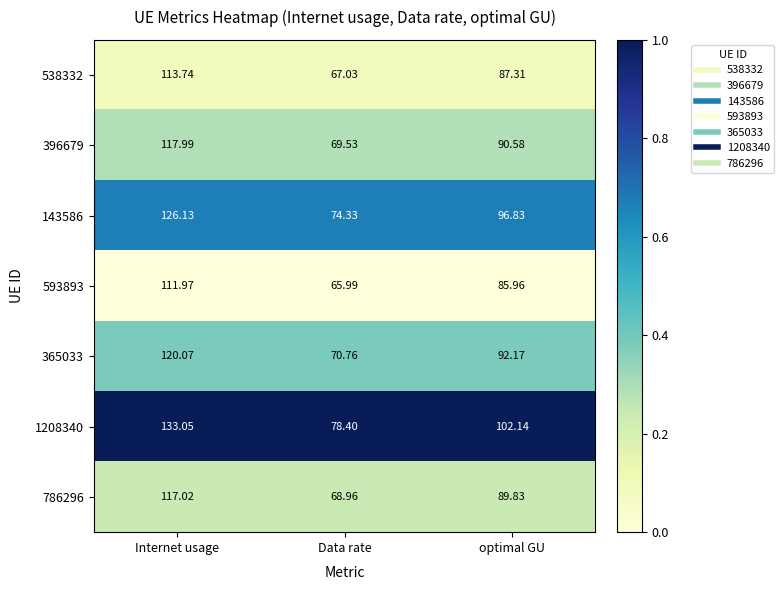

Rank the categories by 1208340 value from lowest to highest.

Data rate, optimal GU, Internet usage